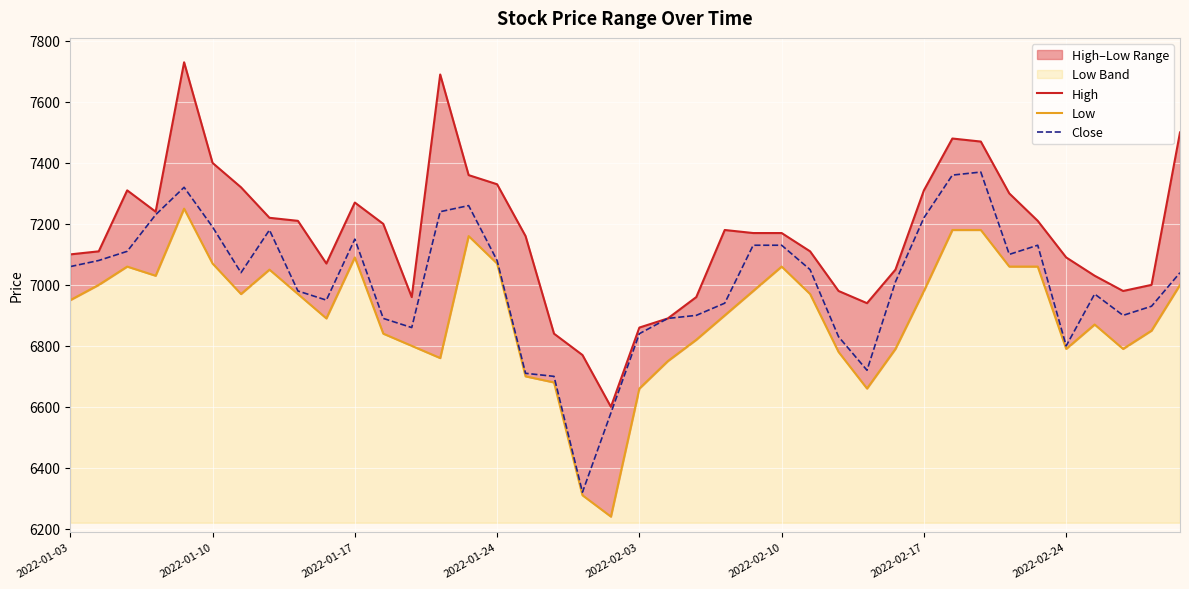

What is the maximum value for Close?

7370